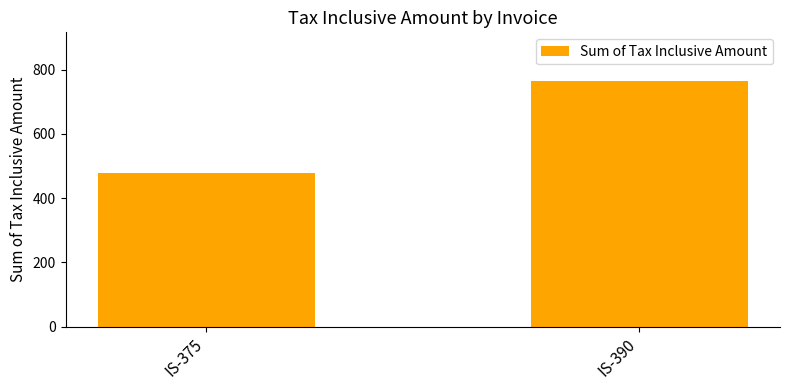

How many values are below 763?

1